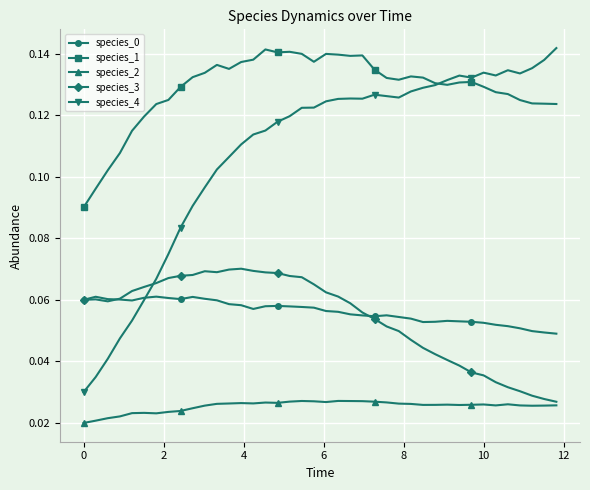

True or false: species_3 and species_1 intersect in this chart.

False